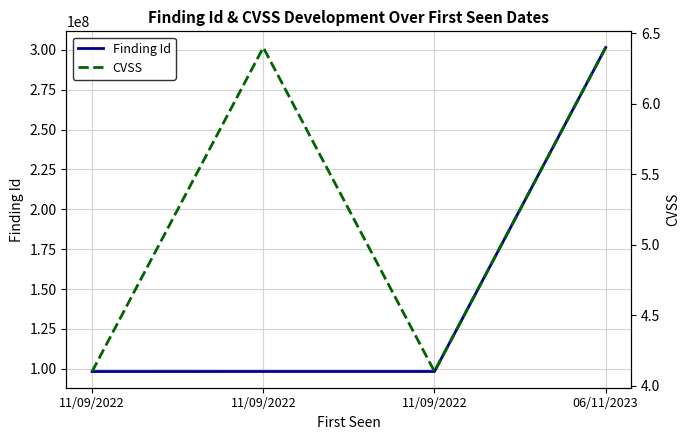

Reading left to right, extract all data points from this chart.

Finding Id: 11/09/2022=98273382.0	11/09/2022=98293600.0	11/09/2022=98293614.0	06/11/2023=301411154.0
CVSS: 11/09/2022=4.1	11/09/2022=6.4	11/09/2022=4.1	06/11/2023=6.4